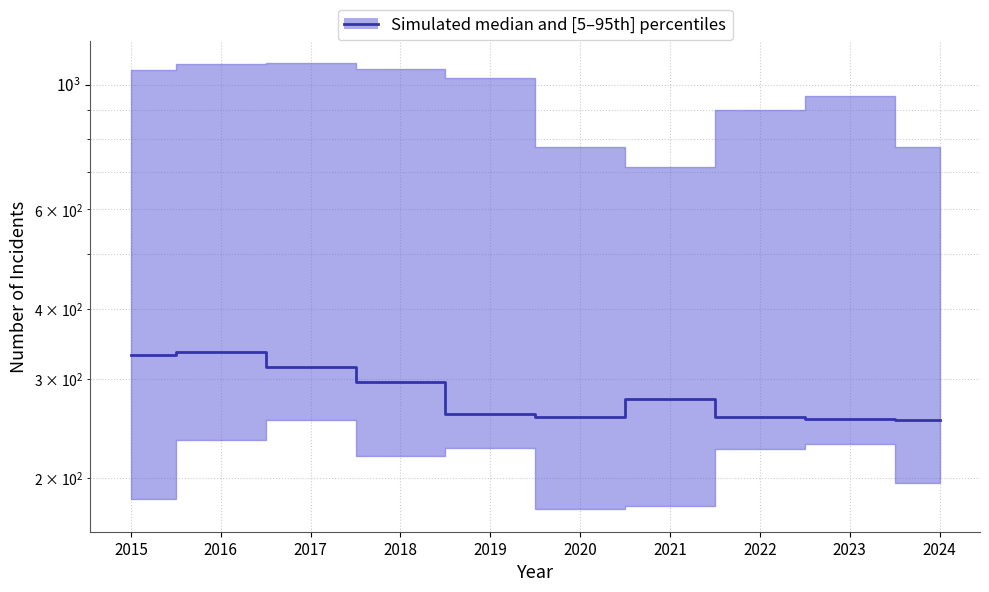

What is the difference between the values at 2015 and 2020?

74.0